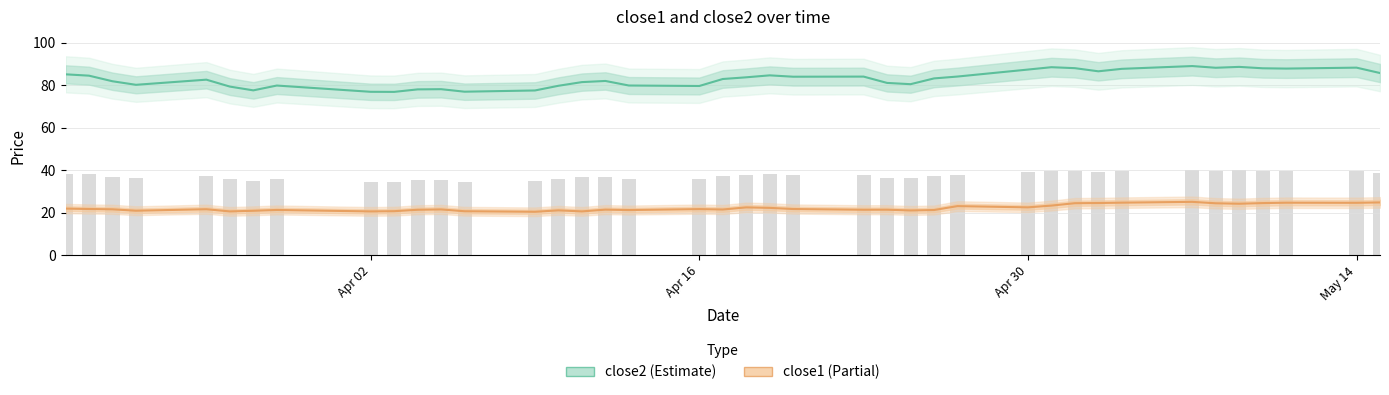

What is the minimum value shown in the chart?

20.4